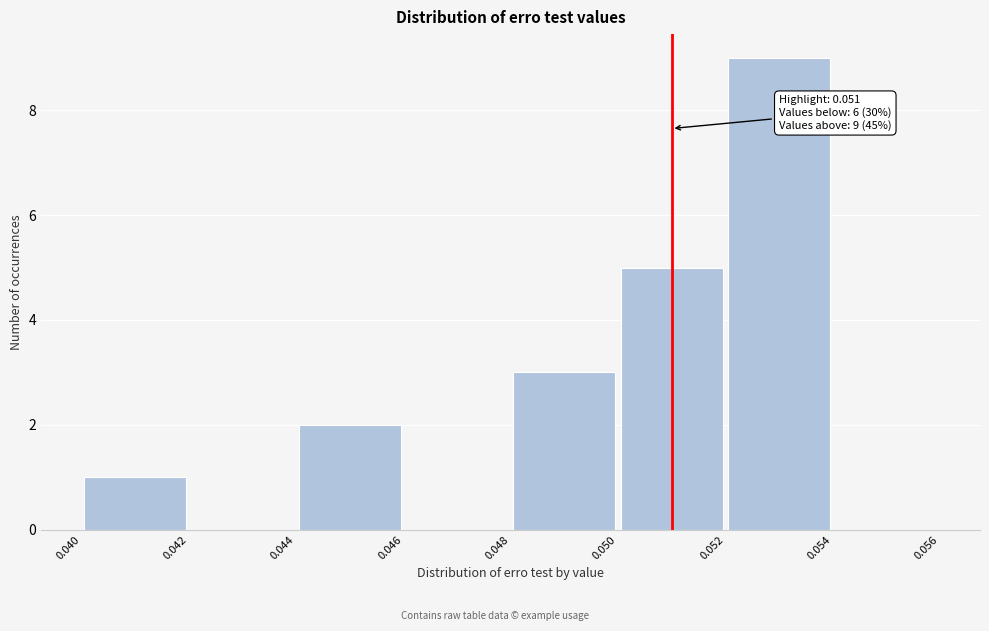

Which range on the x-axis has the tallest bar?

0.052 to 0.054